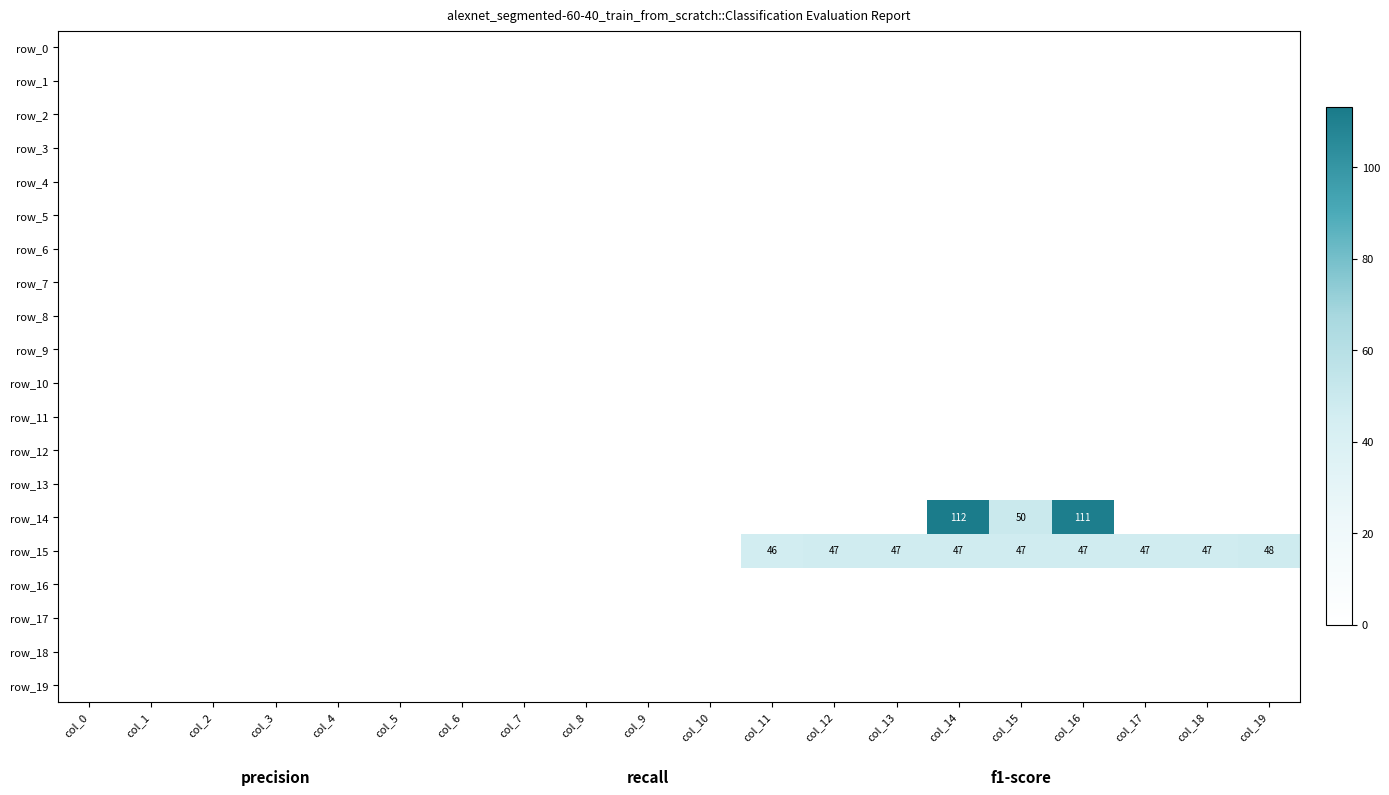

Which category has the highest value in the row_9 series?

col_0